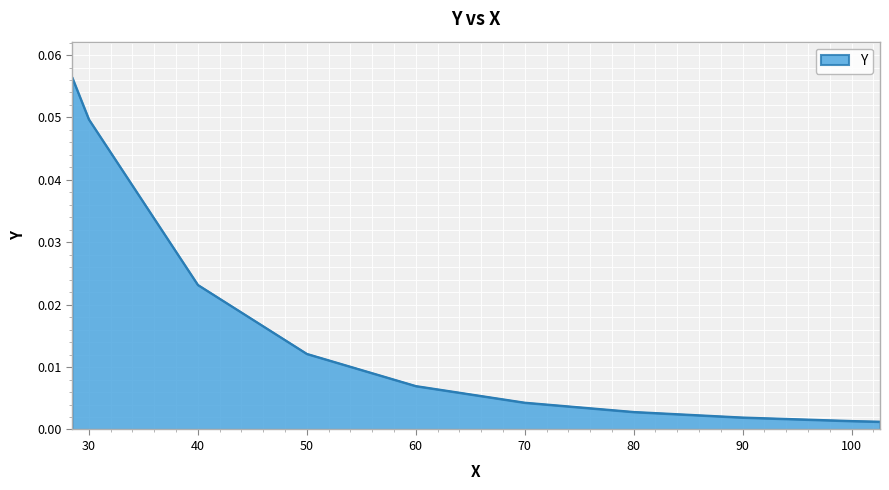

Rank the categories by value from lowest to highest.

102.6, 100.0, 90.0, 80.0, 70.0, 60.0, 50.0, 40.0, 30.0, 28.45